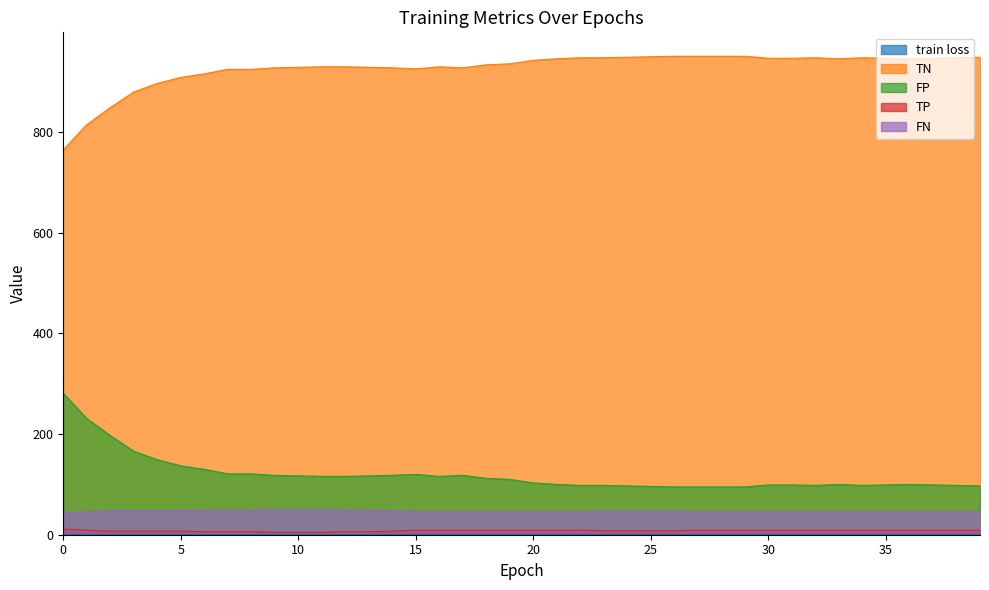

True or false: TP and train loss intersect in this chart.

False